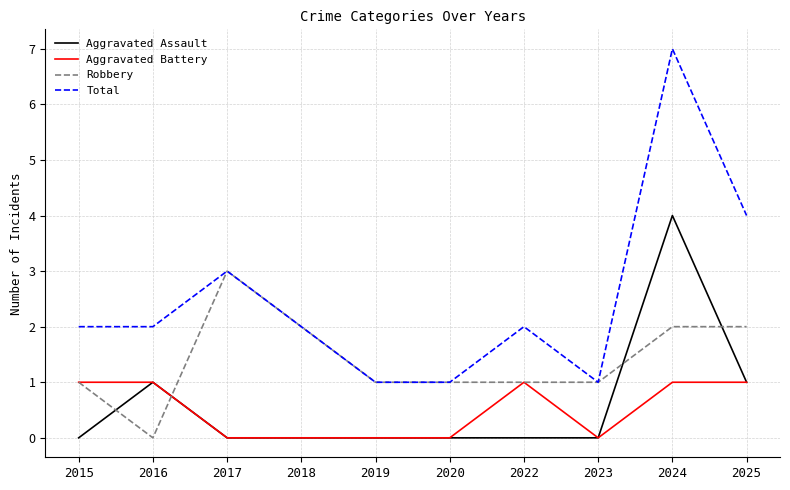

After their last crossing, which series has the higher values: Robbery or Aggravated Assault?

Robbery